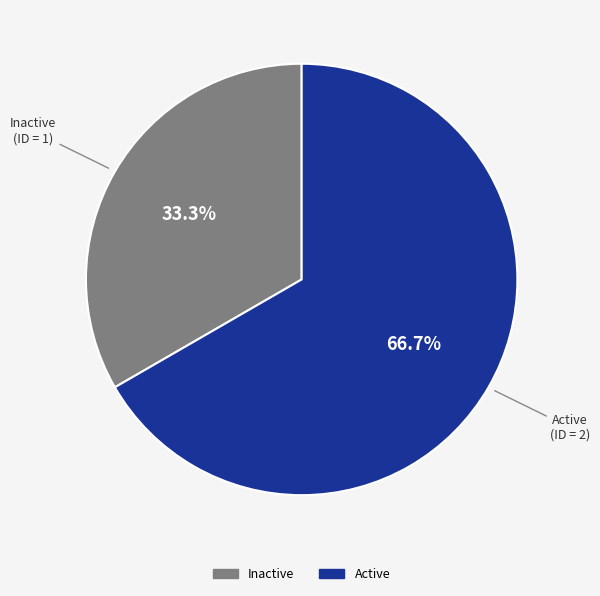

Which slice is the largest?

Active